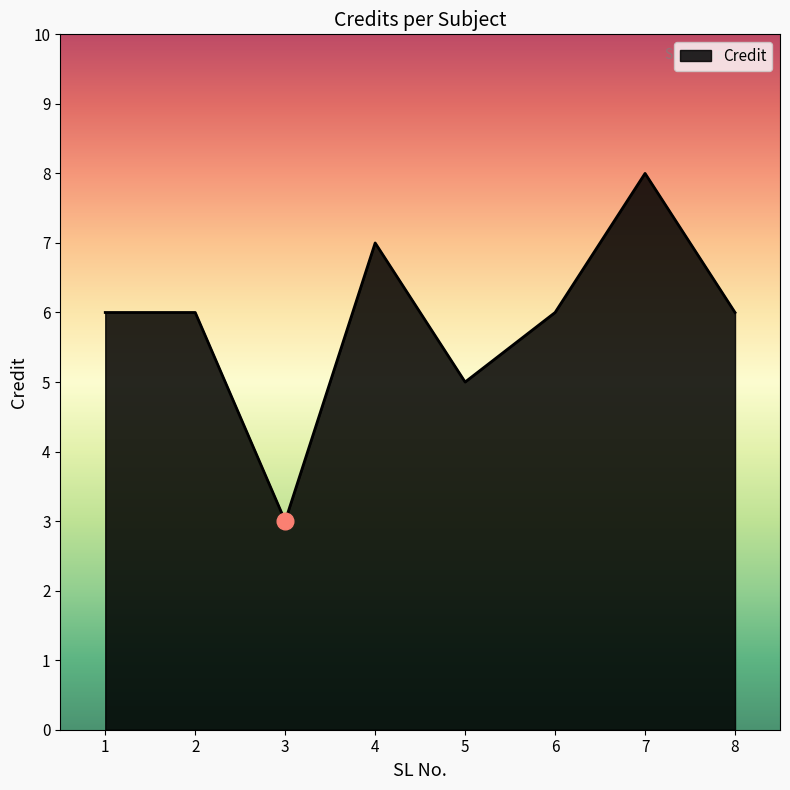

At which category does the data reach its first local valley?

3